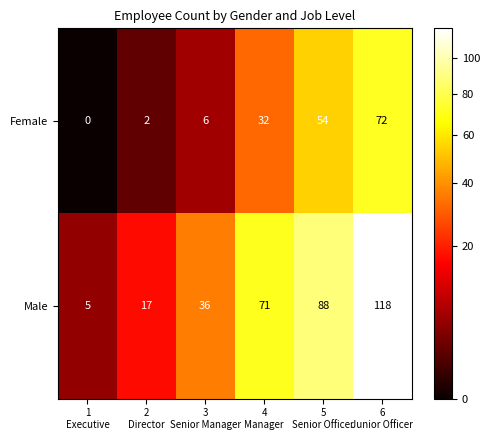

How many Male values are between 17 and 88?

4